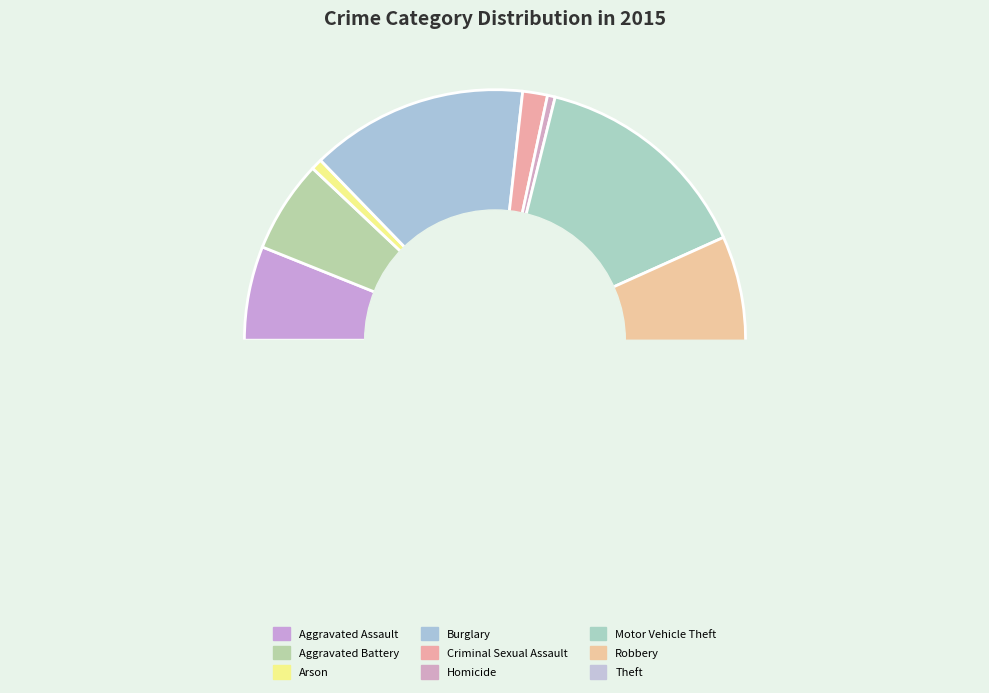

Which slice is the largest?

Theft